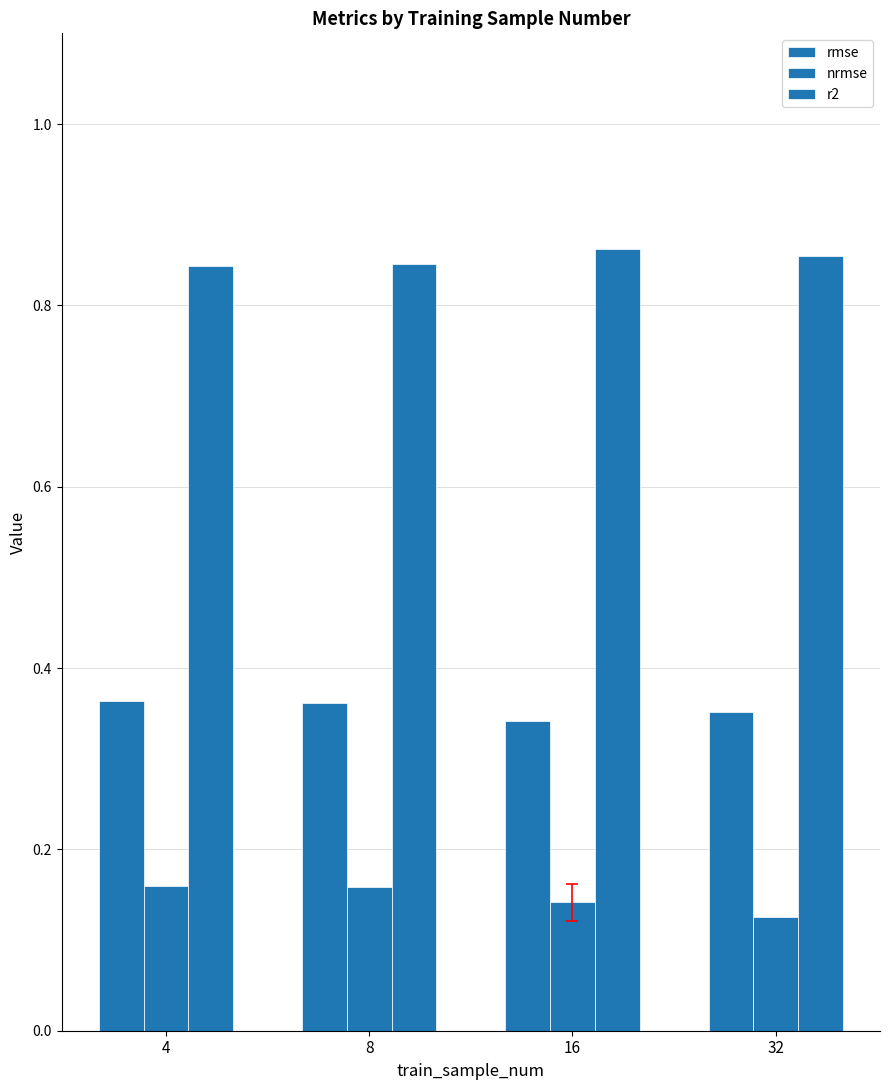

Rank the series at 8 from highest to lowest value.

r2, rmse, nrmse